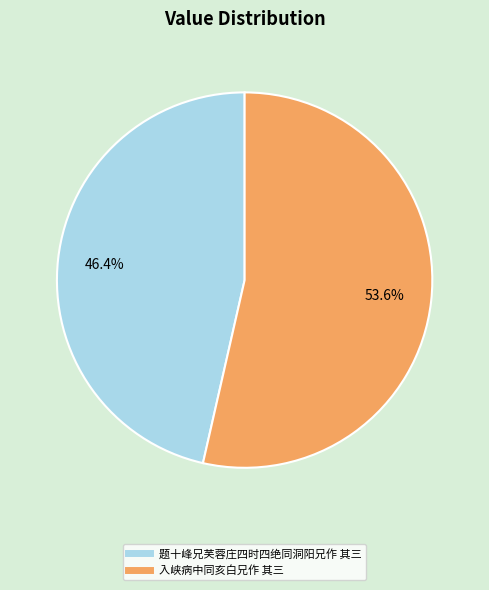

Rank the categories by value from highest to lowest.

入峡病中同亥白兄作 其三, 题十峰兄芙蓉庄四时四绝同洞阳兄作 其三